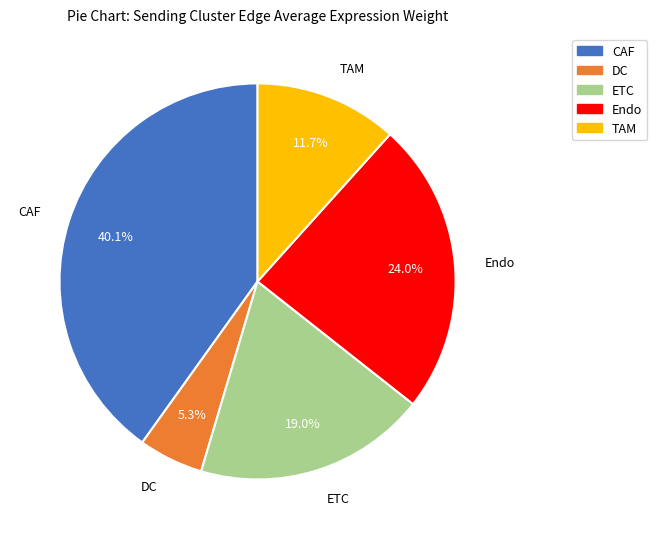

Is it true that Endo is 24% of the pie?

True